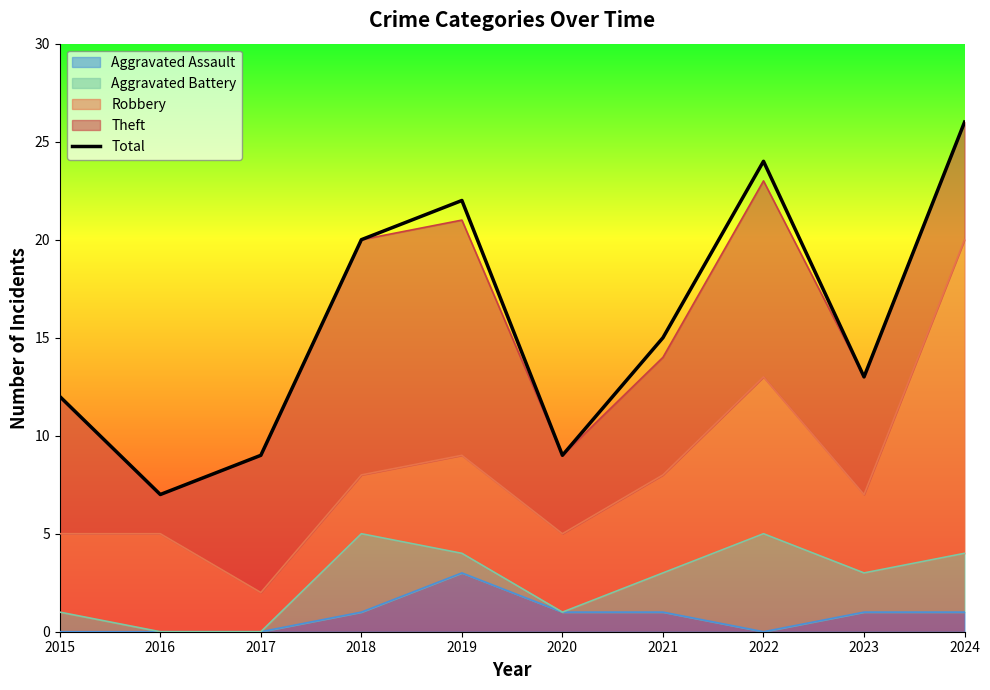

List the labels in order of value, largest first.

2024, 2022, 2019, 2018, 2021, 2023, 2015, 2017, 2020, 2016